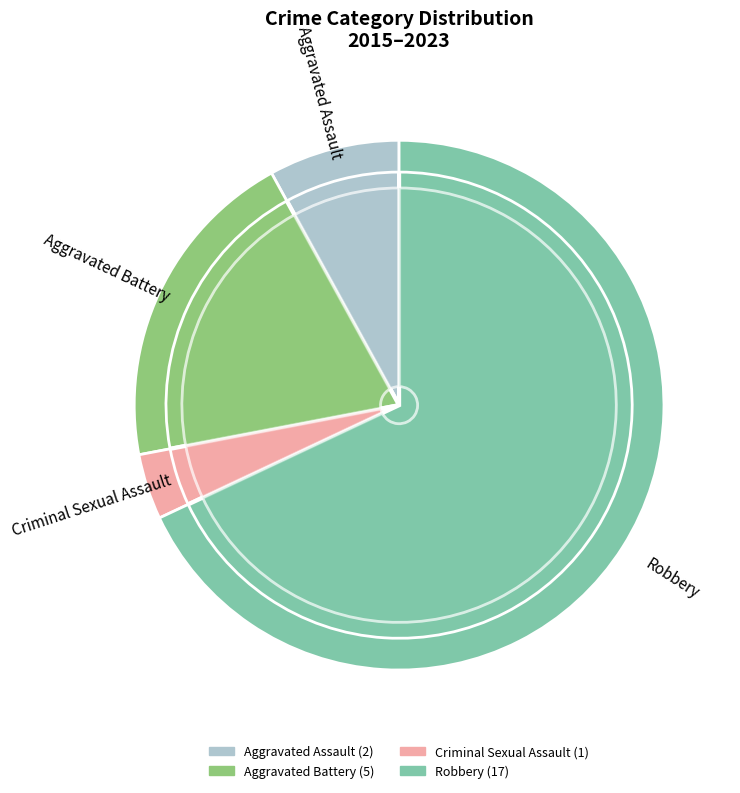

Rank the categories by value from highest to lowest.

Robbery, Aggravated Battery, Aggravated Assault, Criminal Sexual Assault